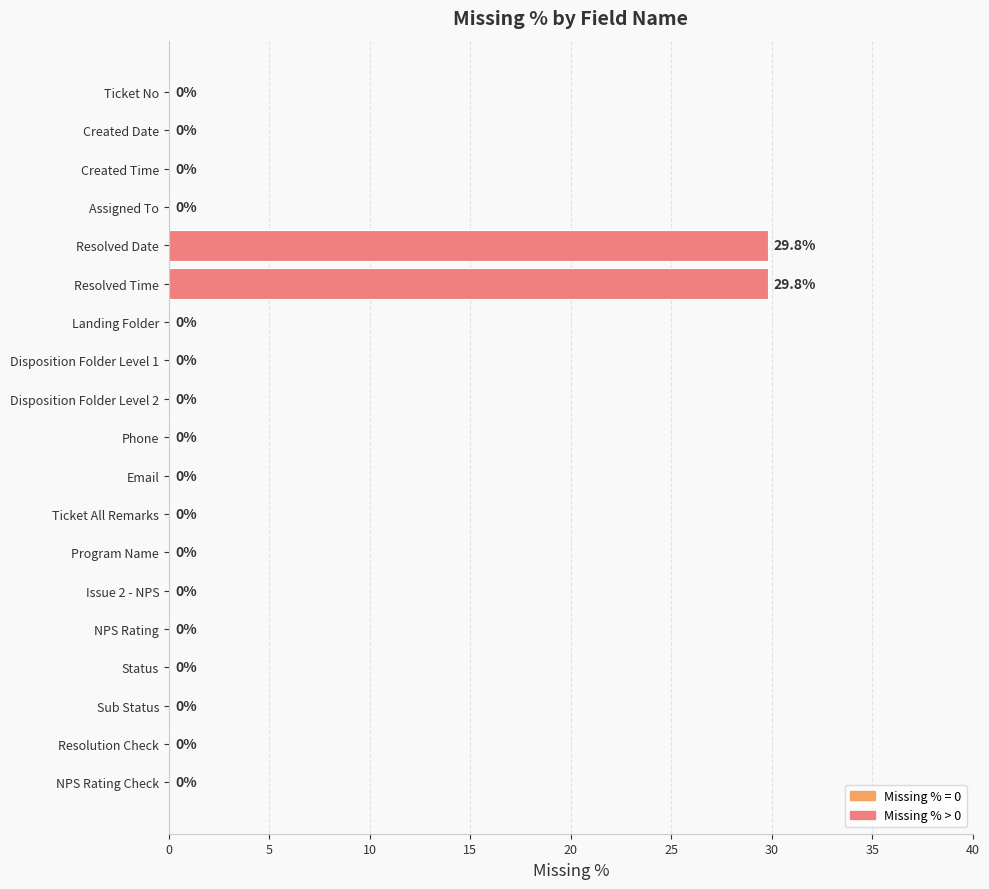

The value at Resolution Check is 11.8. True or false?

False